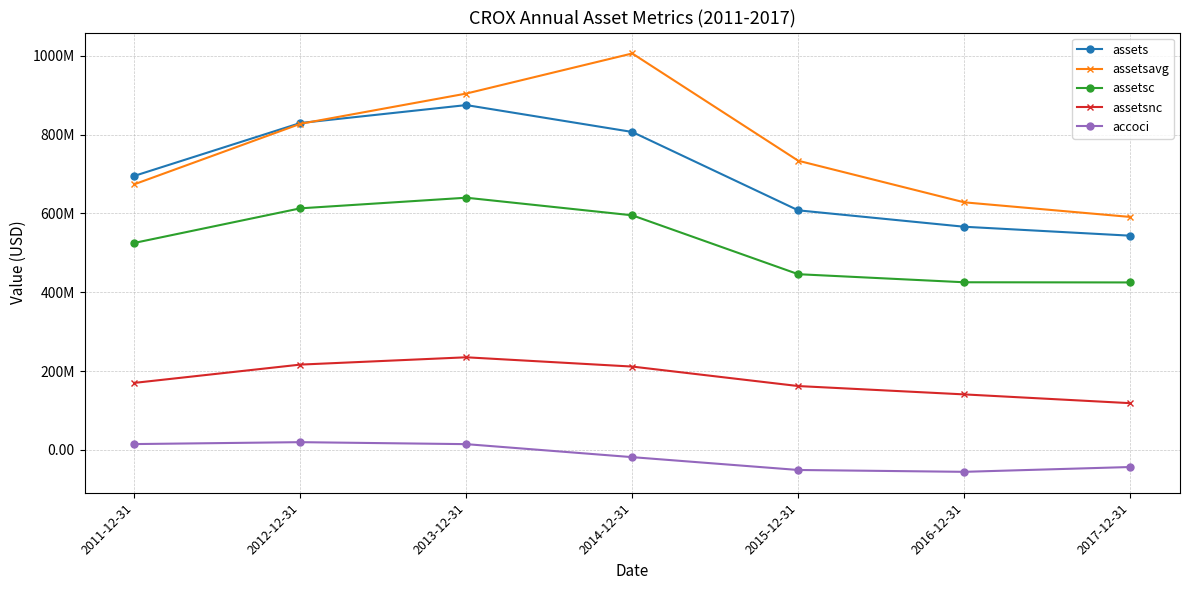

Is it true that accoci equals 14821000 at 2011-12-31?

True